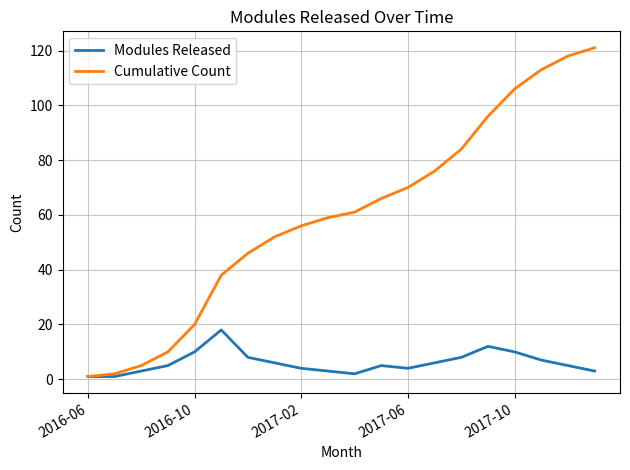

Which series has the widest spread of values?

Cumulative Count